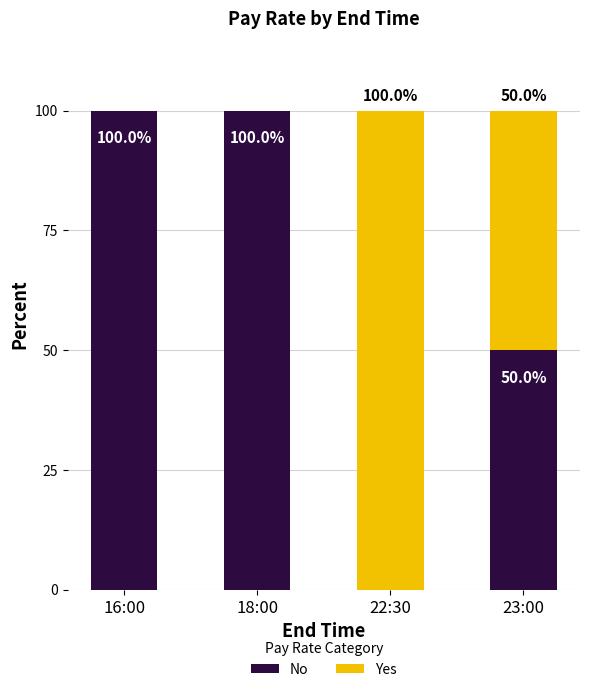

What is the highest value of the No series?

100